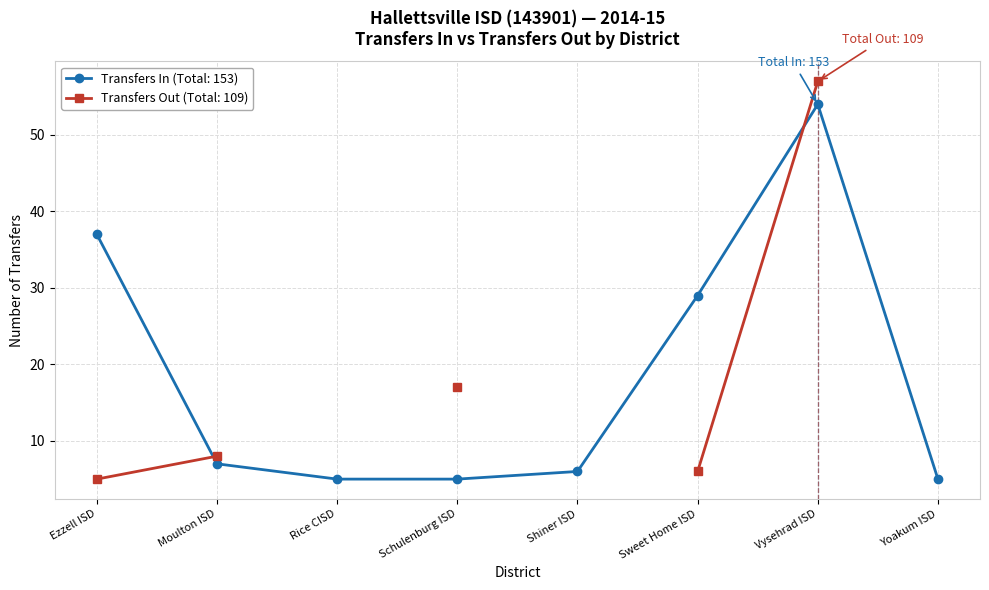

Reading left to right, extract all data points from this chart.

Ezzell ISD=37	Moulton ISD=7	Rice CISD=5	Schulenburg ISD=5	Shiner ISD=6	Sweet Home ISD=29	Vysehrad ISD=54	Yoakum ISD=5